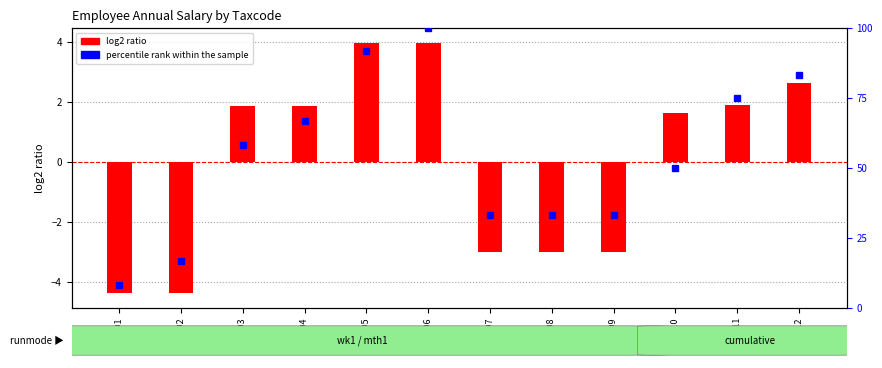

What is the approximate value at EMP 305?

4.0